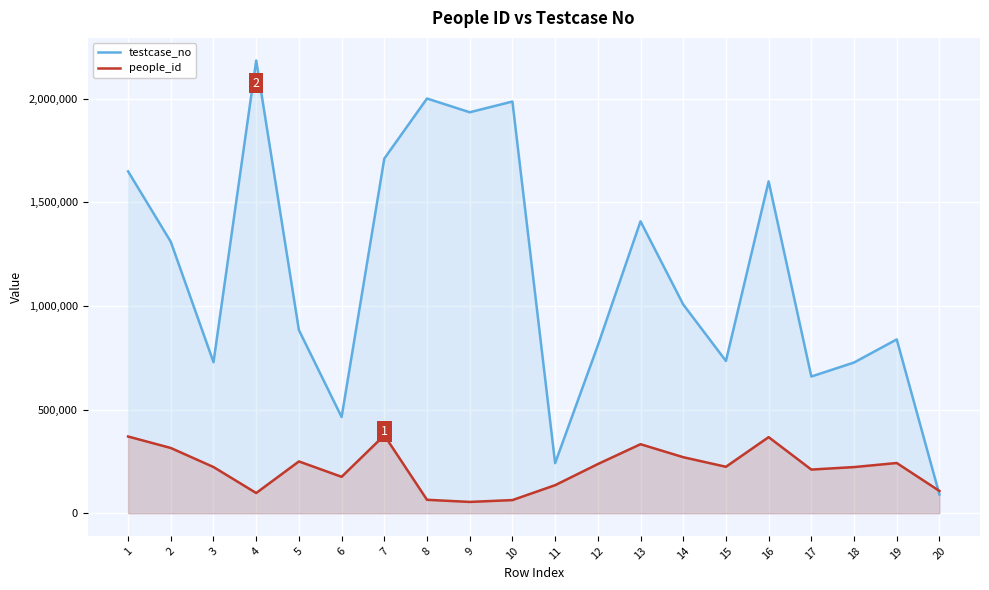

How many lines are shown in the chart?

2